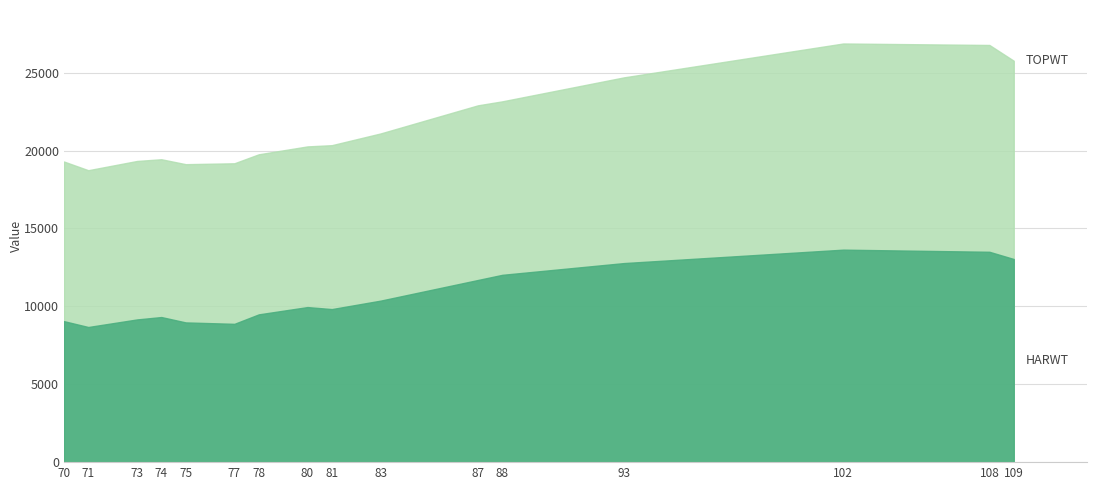

What is the sum of the HARWT values at 93 and 83?

23144